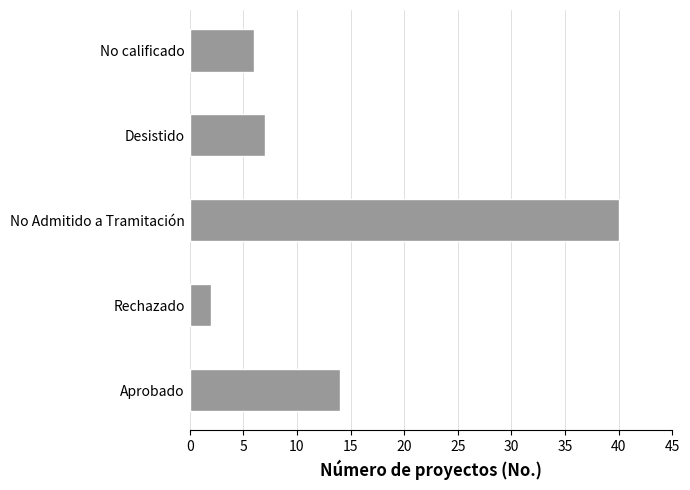

The chart shows a value of 9 at Aprobado. True or false?

False